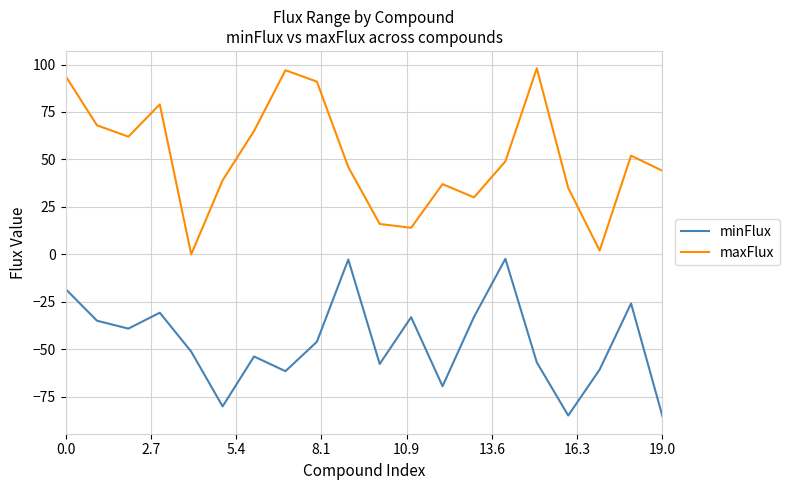

What is the average value of the minFlux series?

-46.4